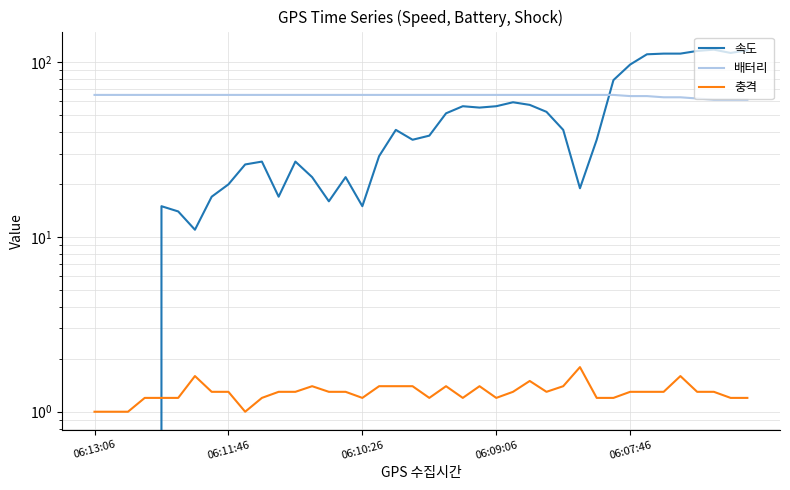

True or false: 속도 has a value of 103.1 at 31.

False